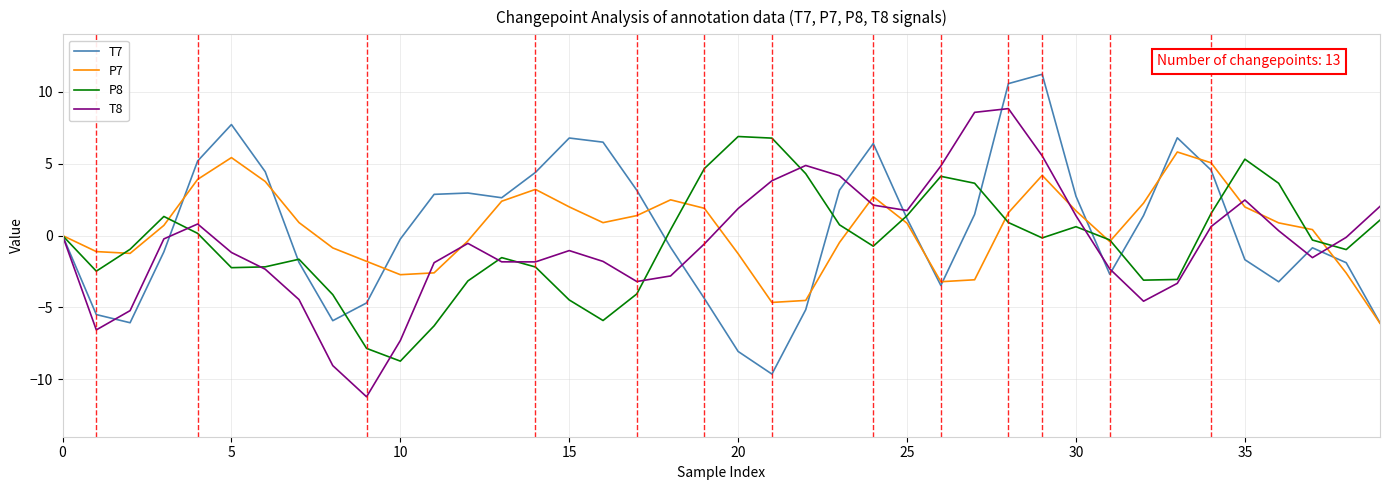

Count the number of categories in the chart.

40